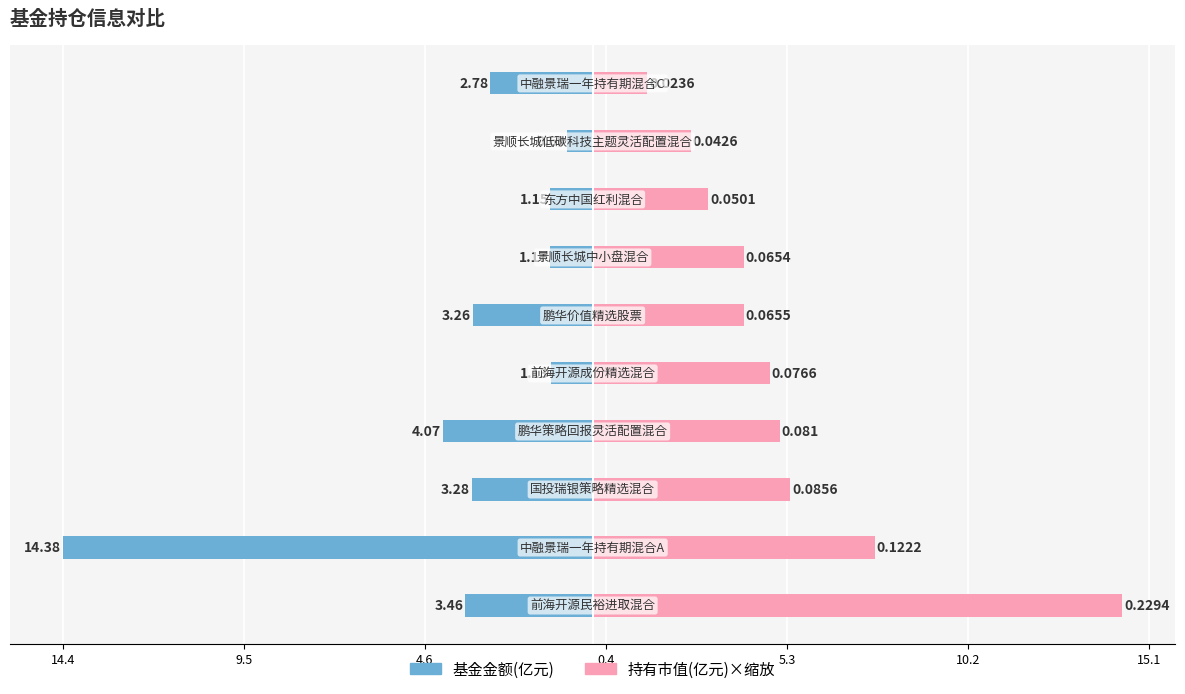

Which series has the widest spread of values?

基金金额(亿元)